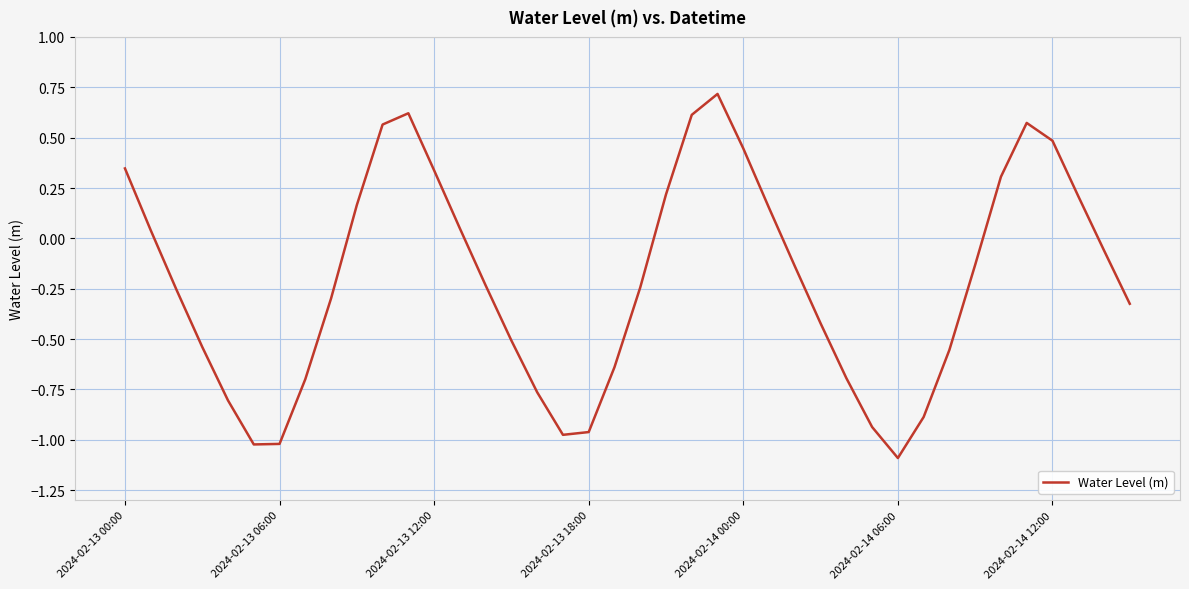

What is the smallest value displayed?

-1.1